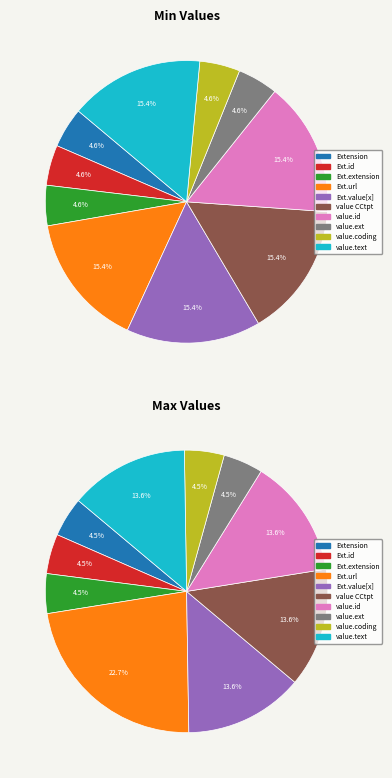

How many slices are in this pie chart?

10